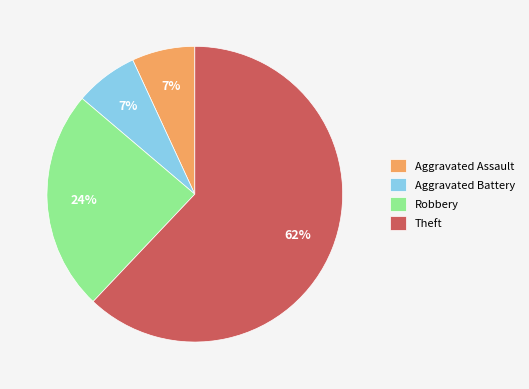

Do Aggravated Assault and Aggravated Battery together represent more than half of the pie?

No